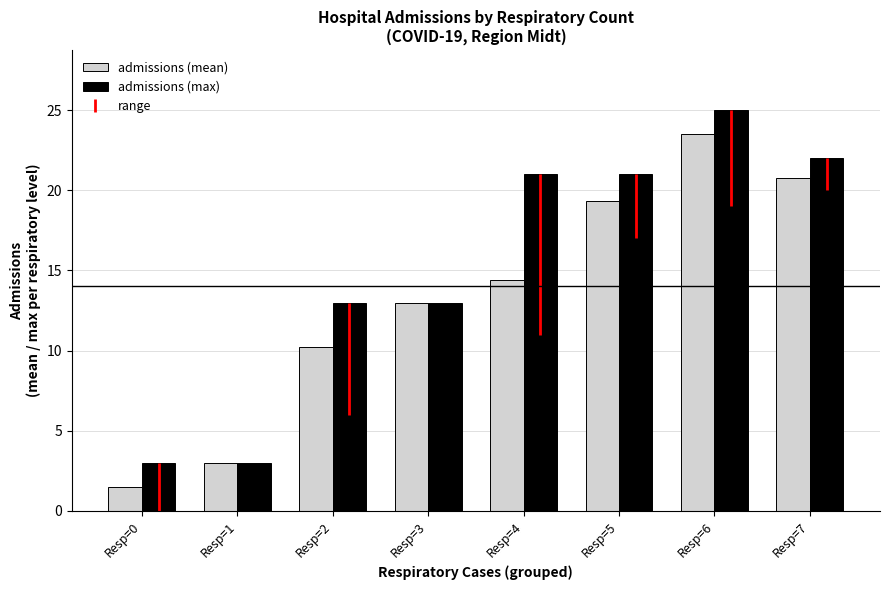

At how many categories does at least one series exceed 20?

4